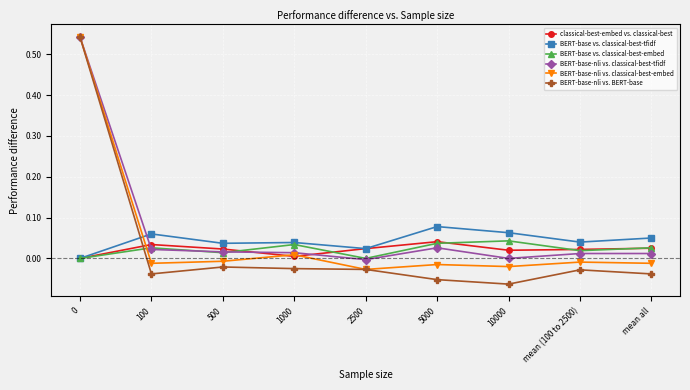

How many series are shown in this chart?

6